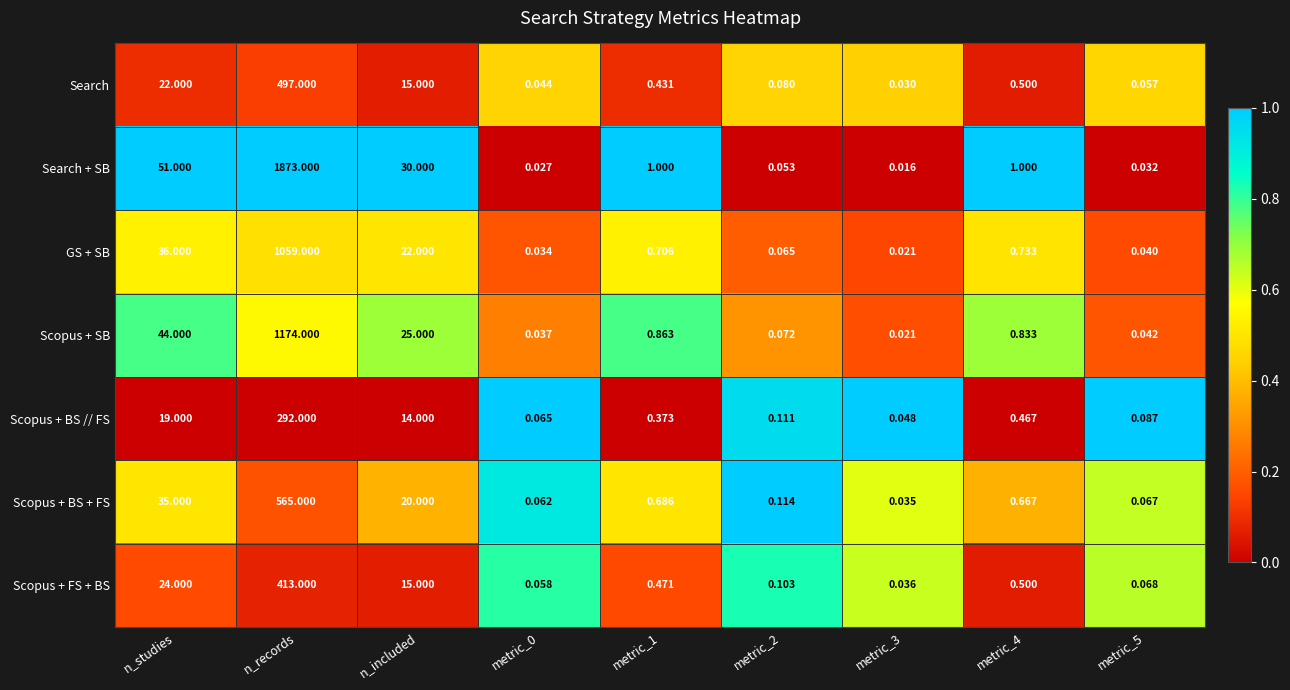

At which category is the sum across all series the highest?

n_records